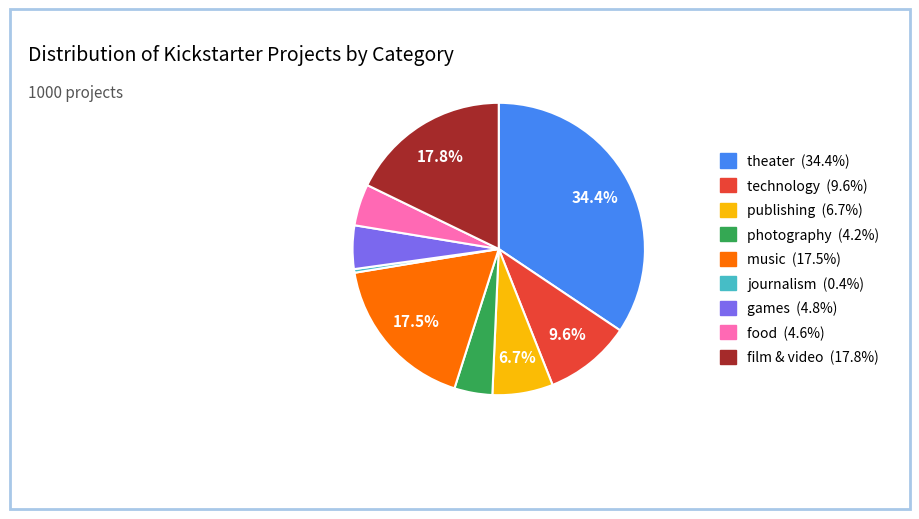

What is the ratio of the value at games to the value at music?

0.3